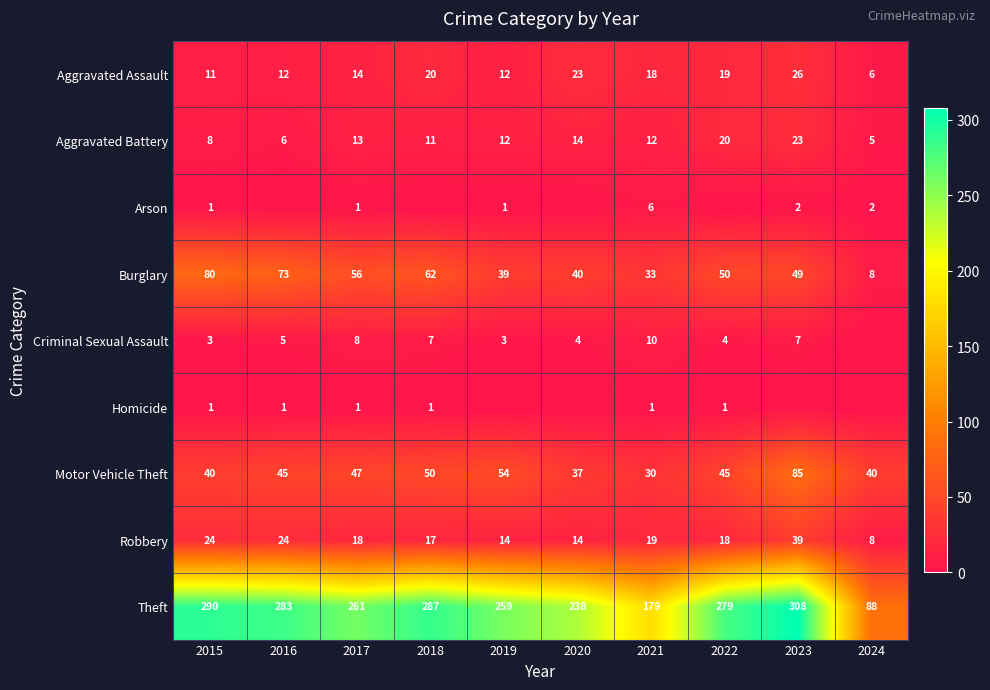

What is the difference between the maximum and minimum values in the Robbery series?

31